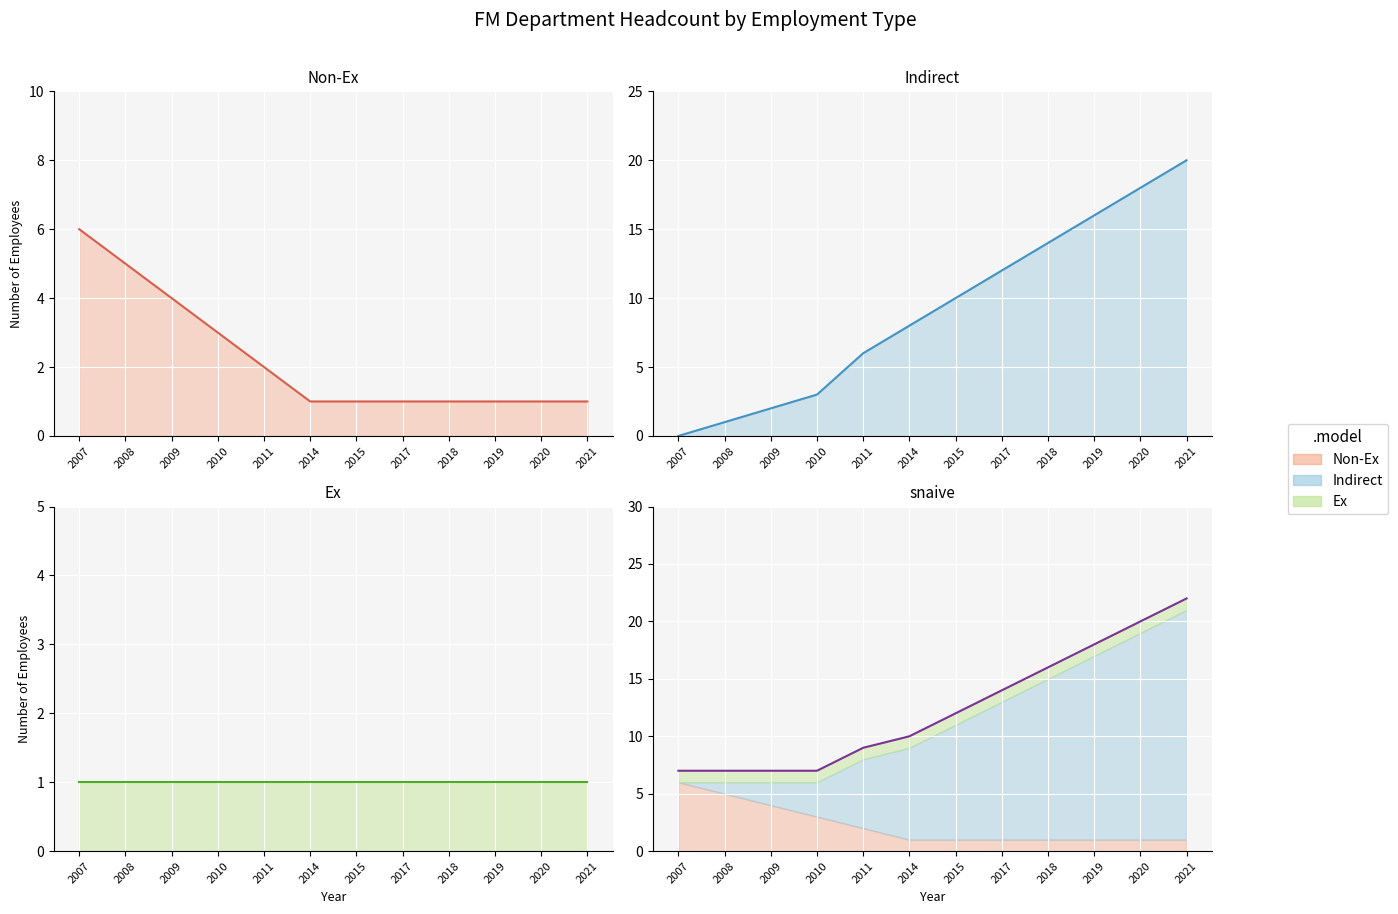

What is the approximate value of Indirect line at 2014, to the nearest 10?

10